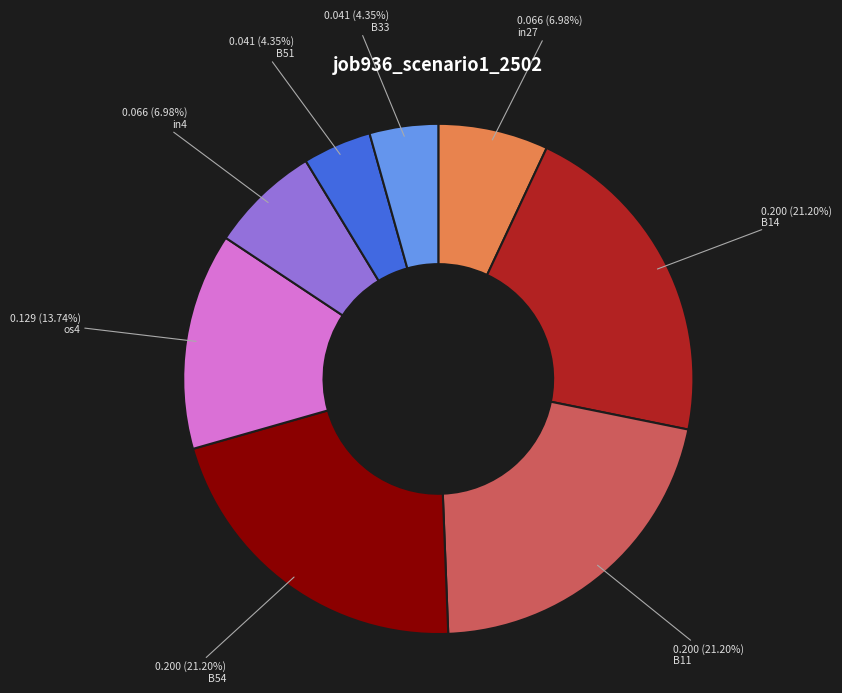

Combined, do B33 and B51 account for over 50%?

No